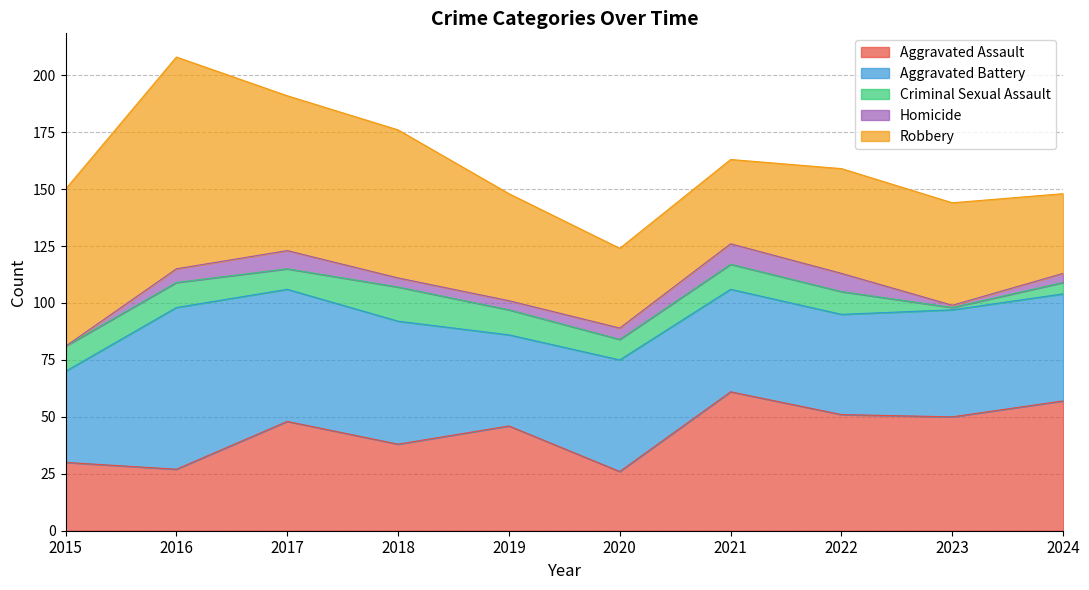

True or false: Homicide and Criminal Sexual Assault cross at least once.

False